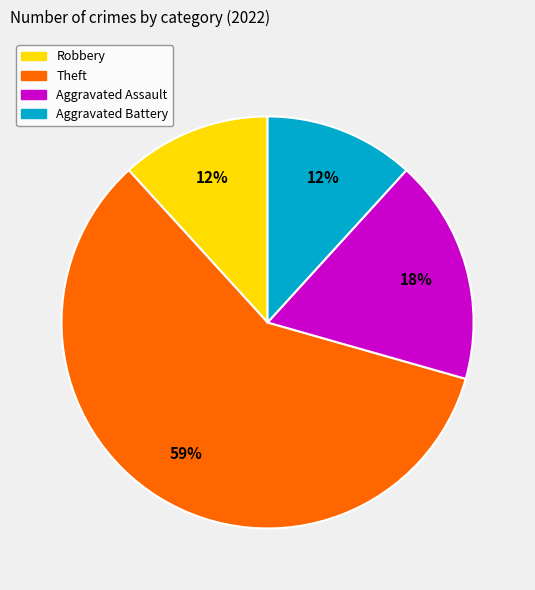

Is there any slice that represents more than half of the pie?

Yes